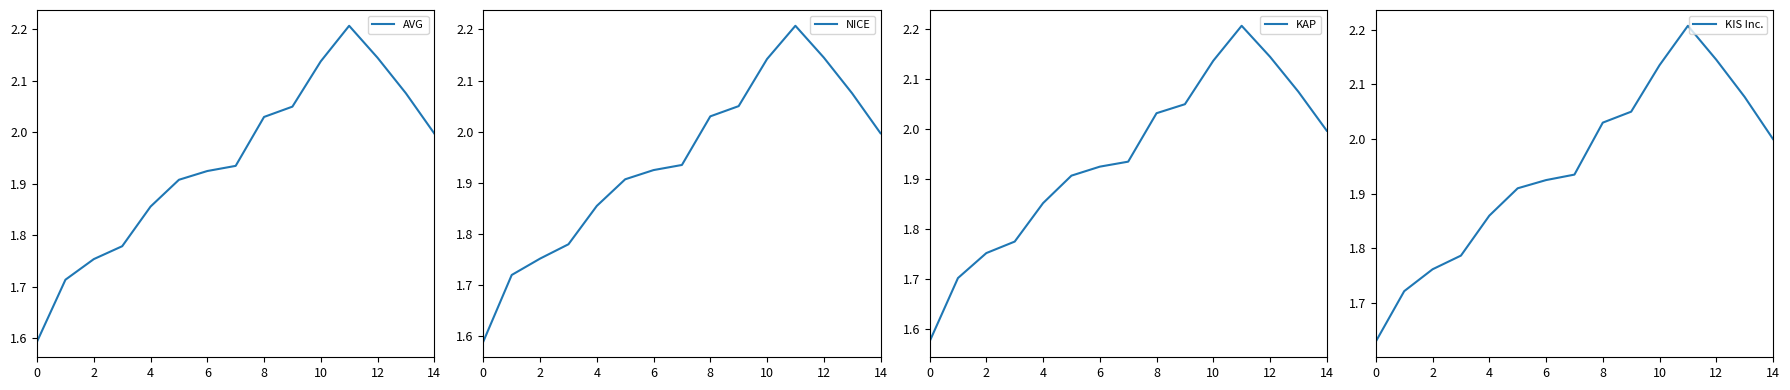

True or false: AVG has a value of 3.1 at 4.

False